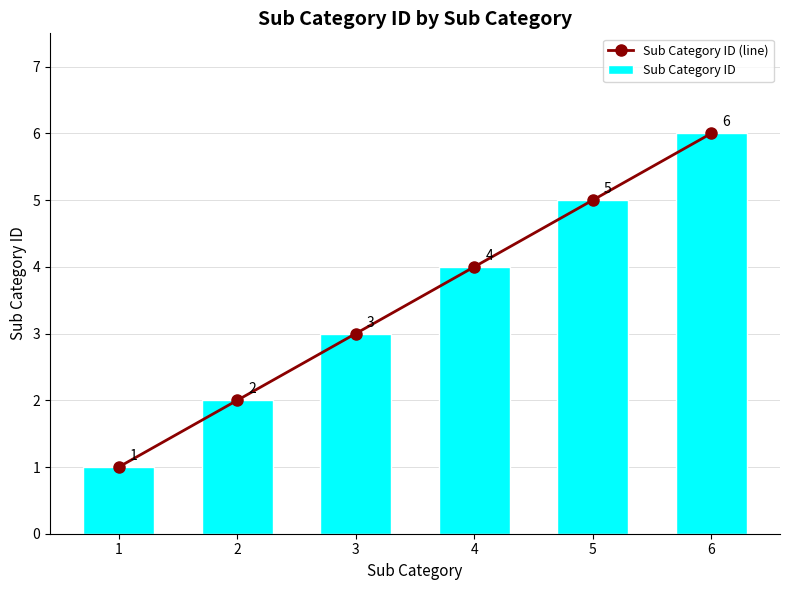

Which has a higher value, 4 or 1?

4